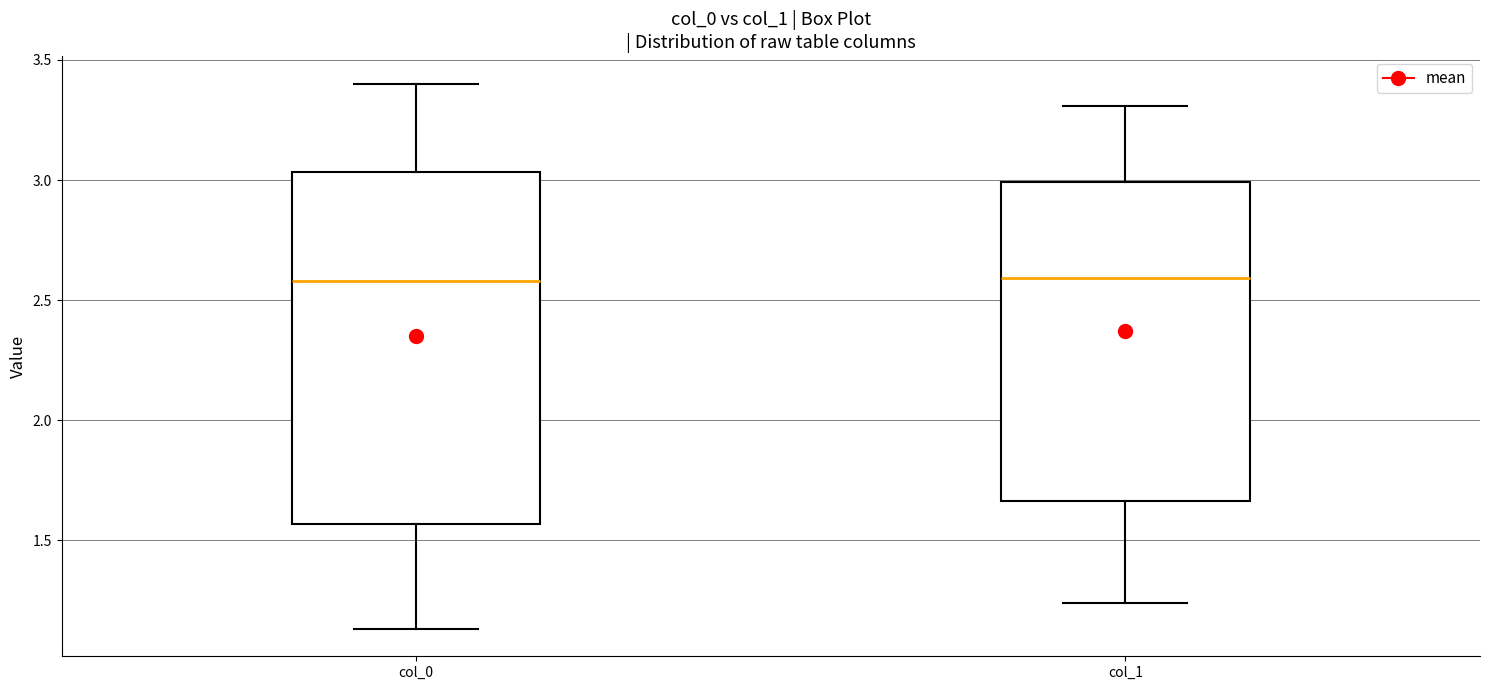

Reading left to right, read every box against the y-axis: the position of its median line, the range the box covers, and the ends of its whiskers. The values are not printed on the chart, so give them approximately, as read against the axis.

col_0: median 2.60, box 1.55 to 3.05, whiskers 1.15 to 3.40
col_1: median 2.60, box 1.65 to 3.00, whiskers 1.25 to 3.30